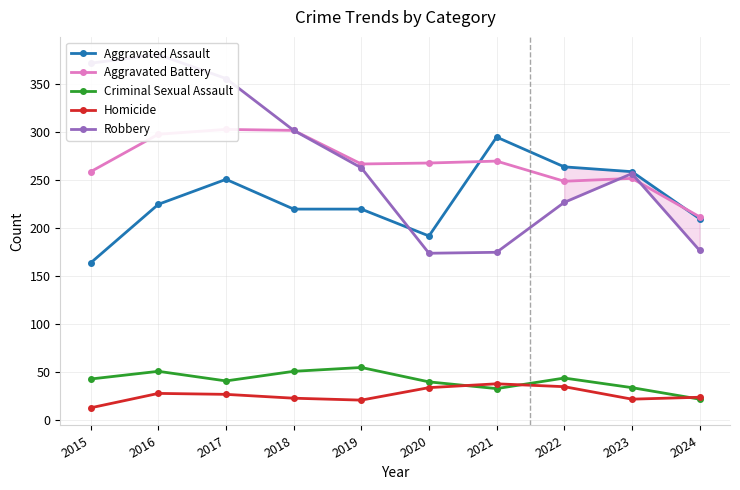

Is it true that Aggravated Battery equals 167 at 2018?

False